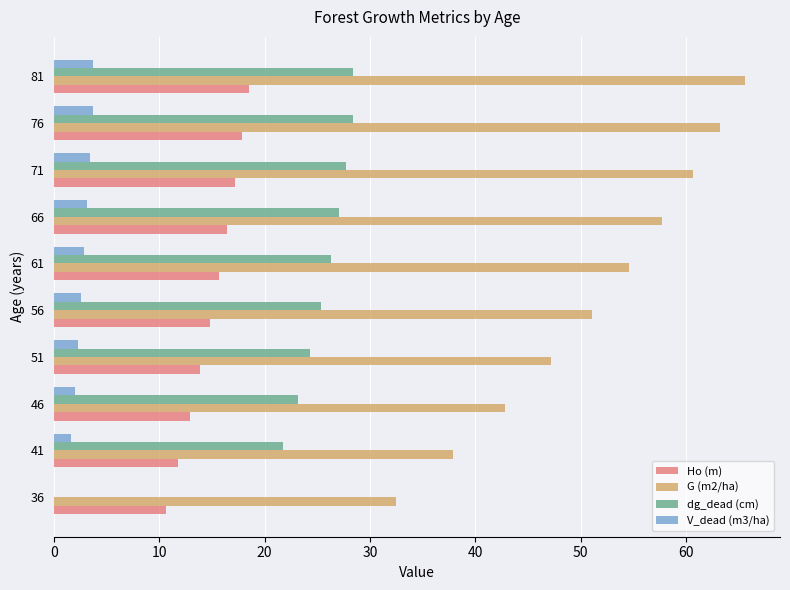

How many distinct data groups are displayed?

4